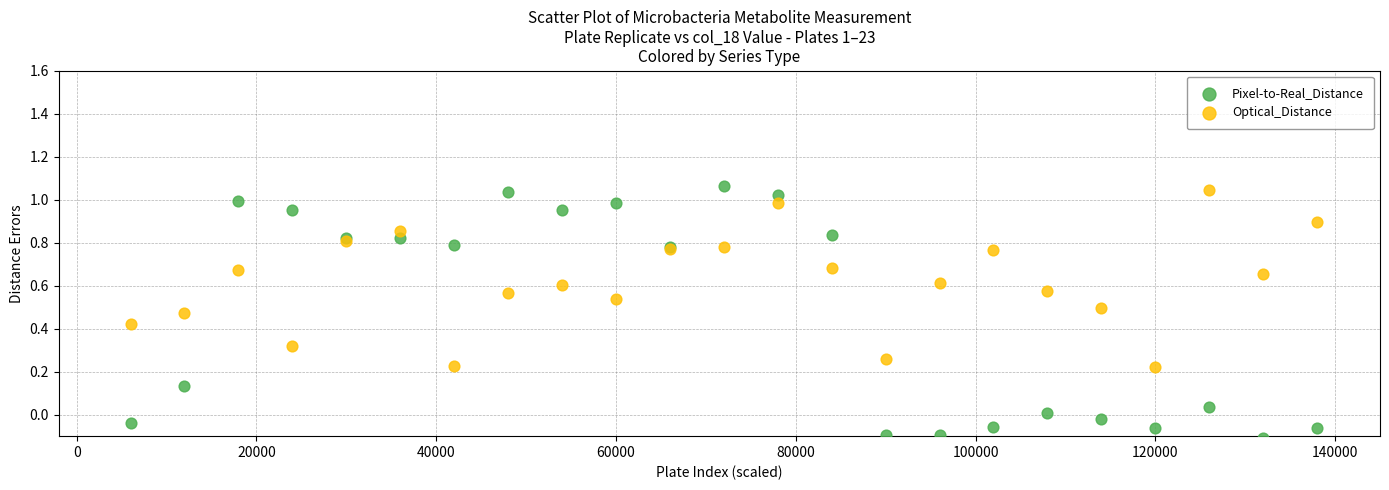

Which series has the widest spread of Y values?

Pixel-to-Real_Distance